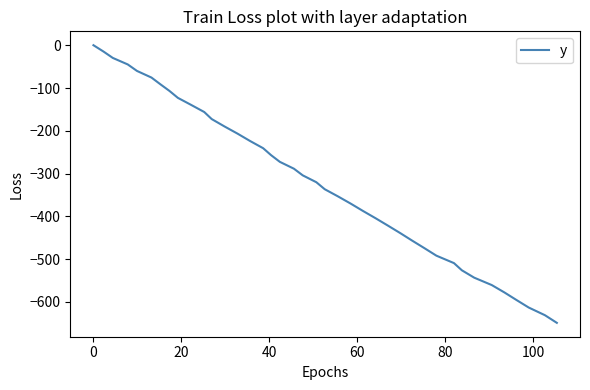

What is the minimum value shown in the chart?

-648.8